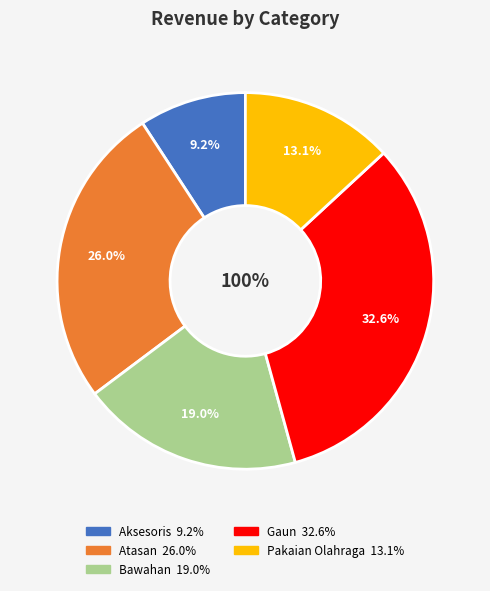

Is there any slice that represents more than half of the pie?

No